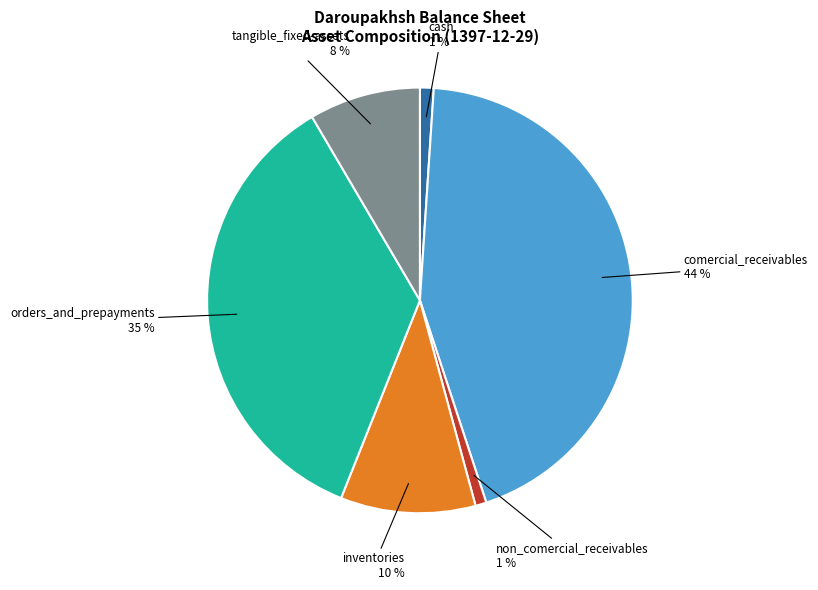

Which has a higher value, comercial_receivables or orders_and_prepayments?

comercial_receivables